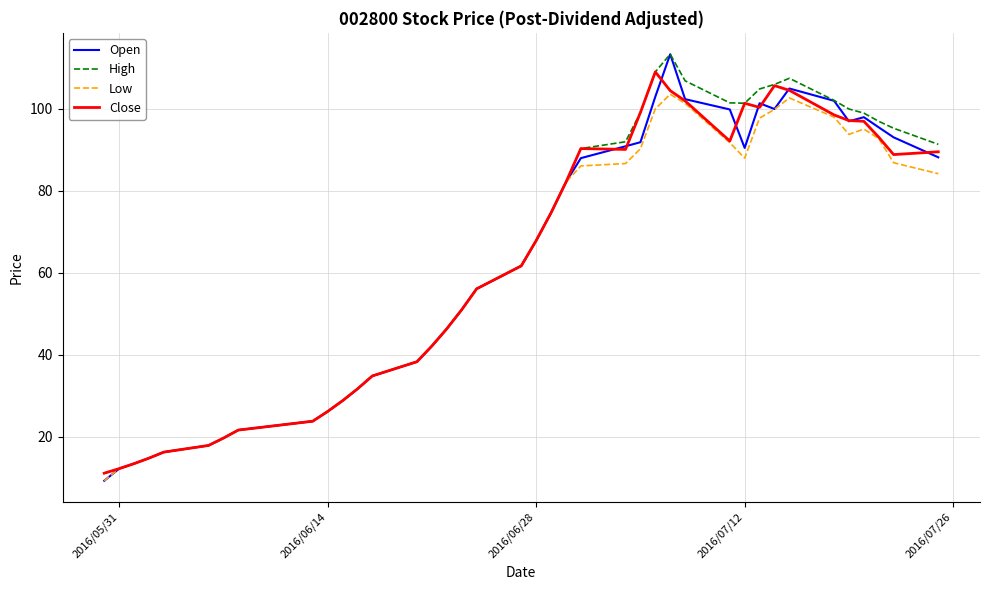

What is the greatest value displayed?

113.4